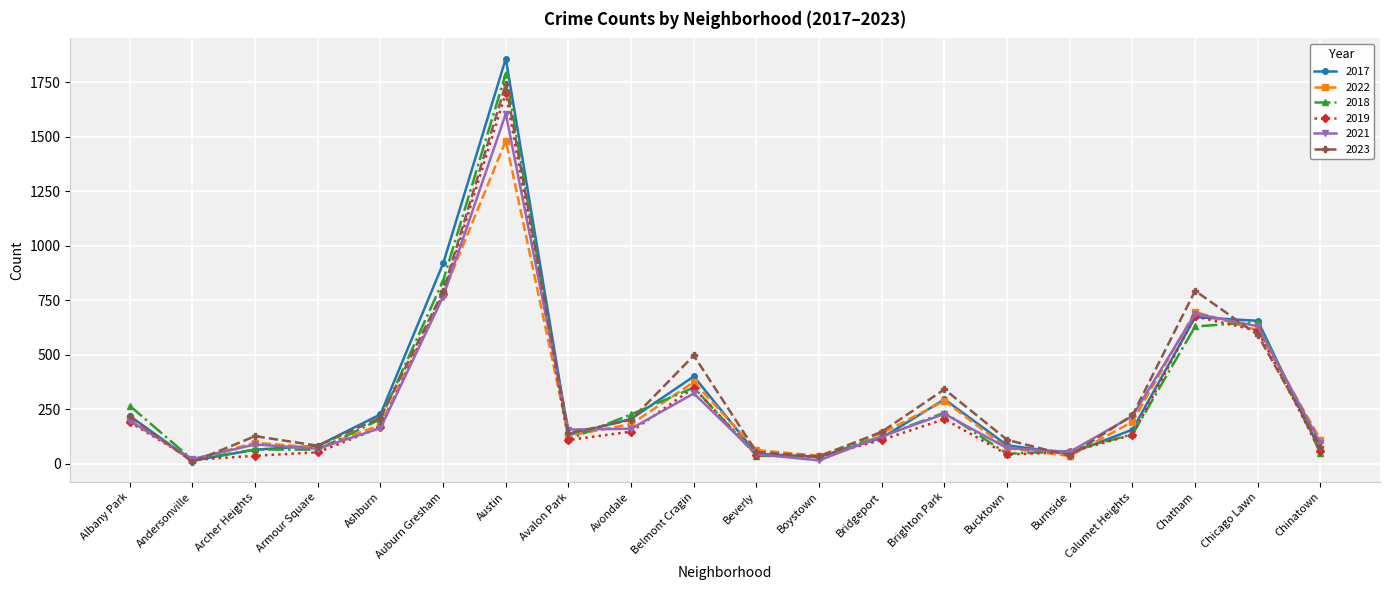

What is the difference between the 2017 values at Avalon Park and Chinatown?

75